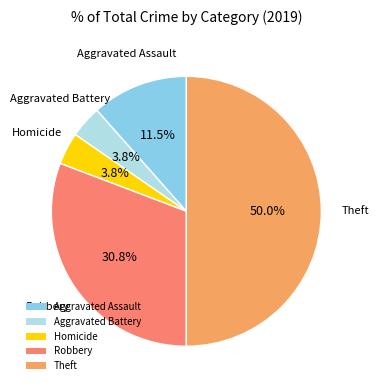

Do Aggravated Battery and Homicide together represent more than half of the pie?

No